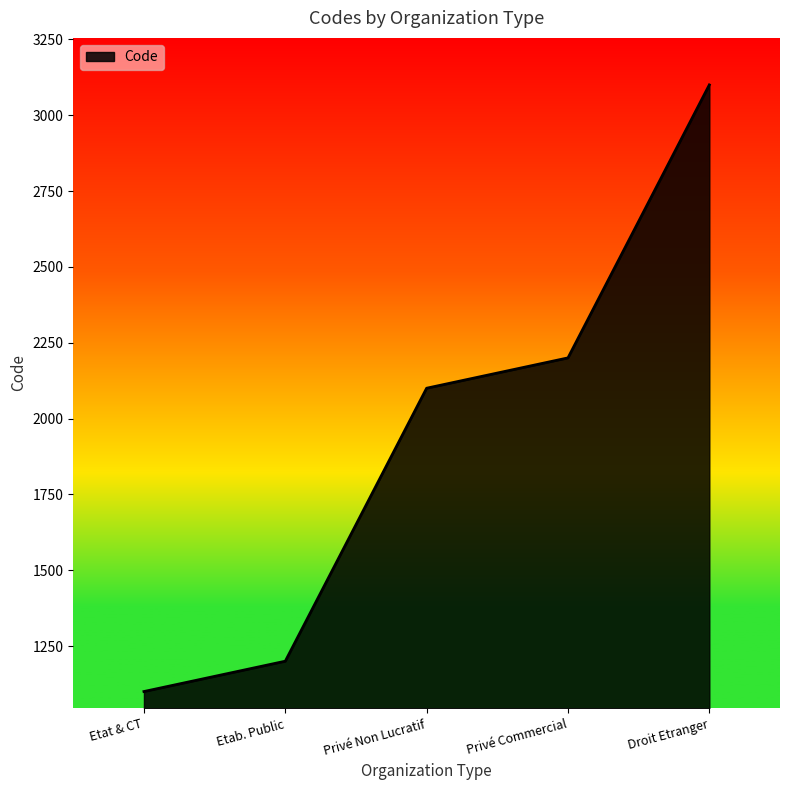

Read the value at Etab. Public, to the nearest 100.

1200